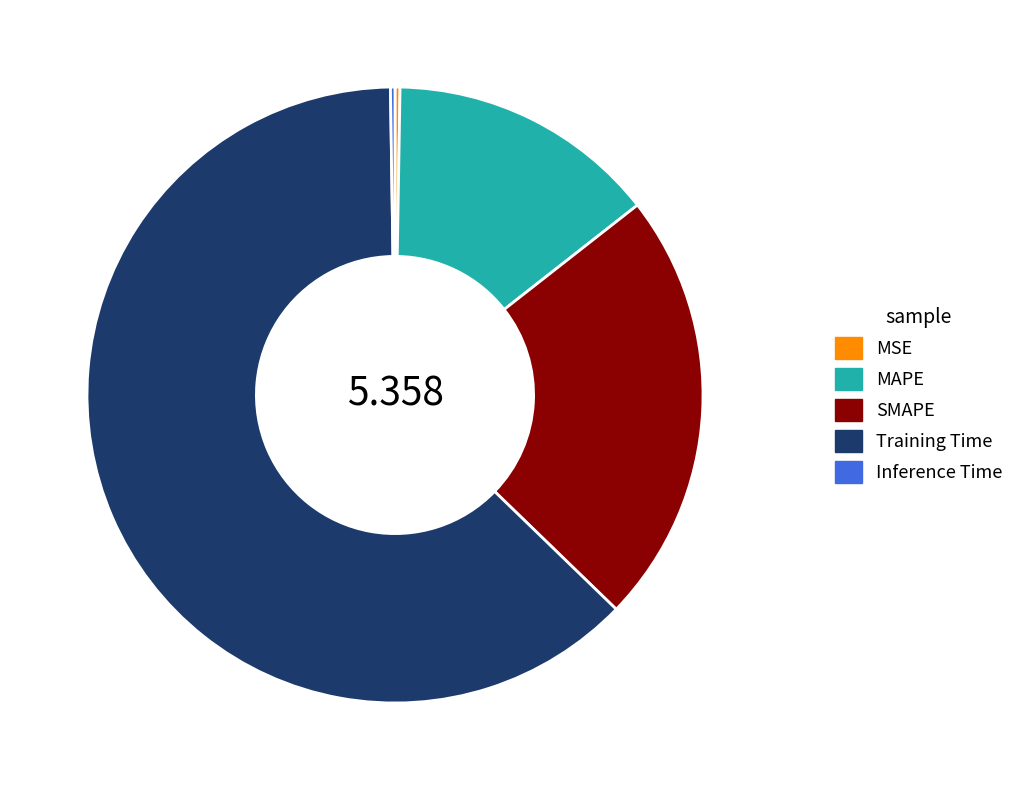

What is the largest slice in the pie chart?

Training Time